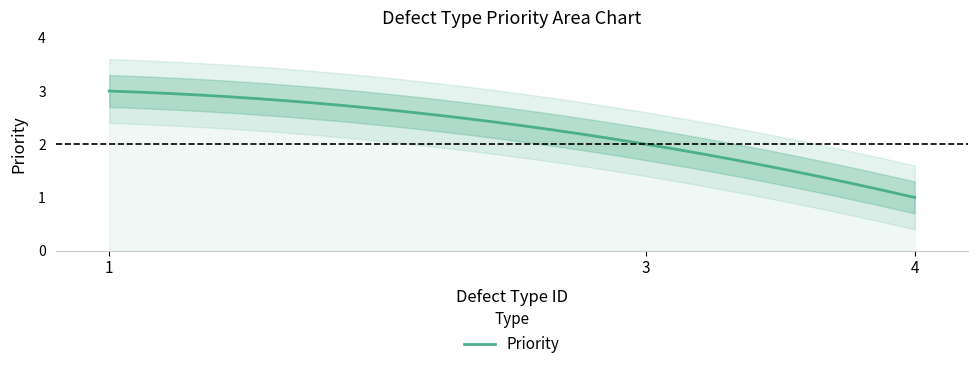

What is the approximate value at 1?

3